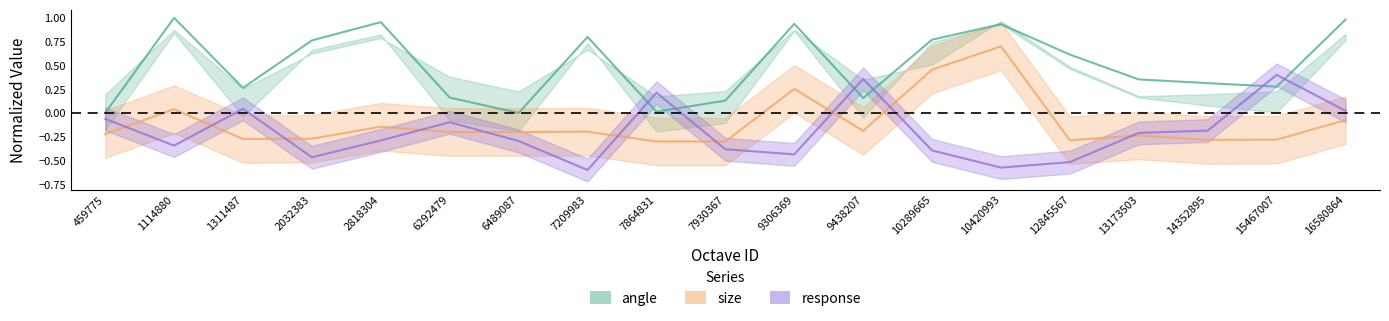

At which category does the chart reach its minimum across all series?

7209983